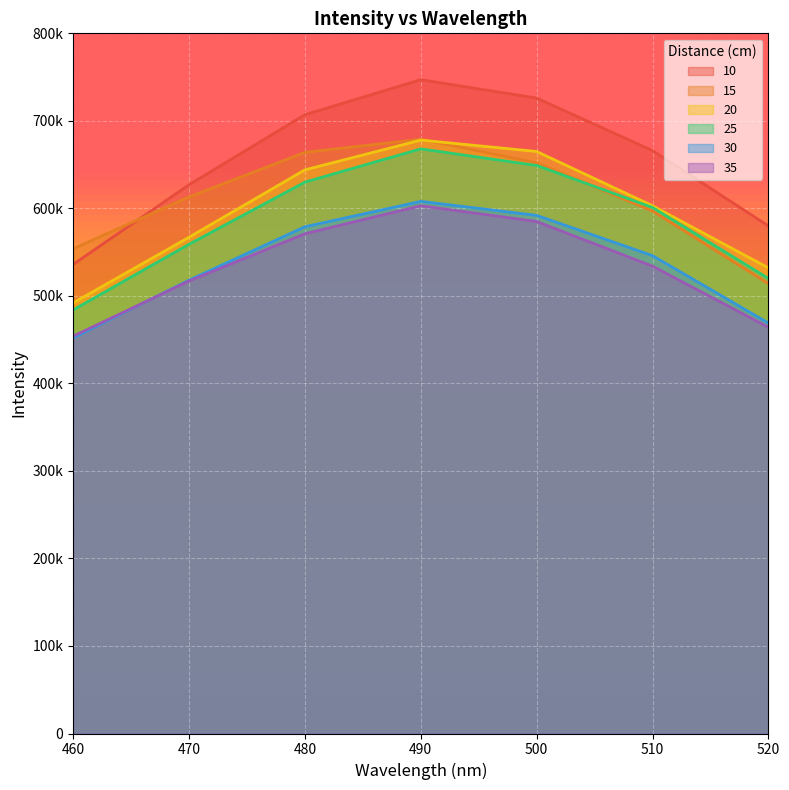

Which series changed the most between 490 and 510?

15